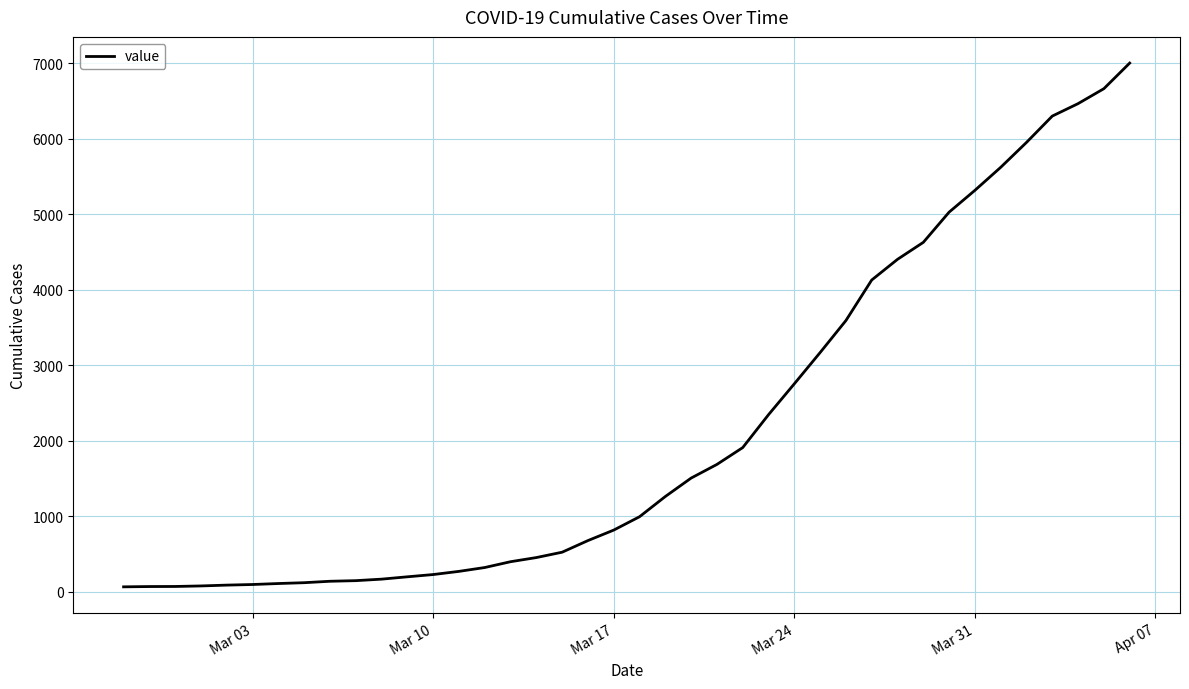

What is the greatest value displayed?

7003